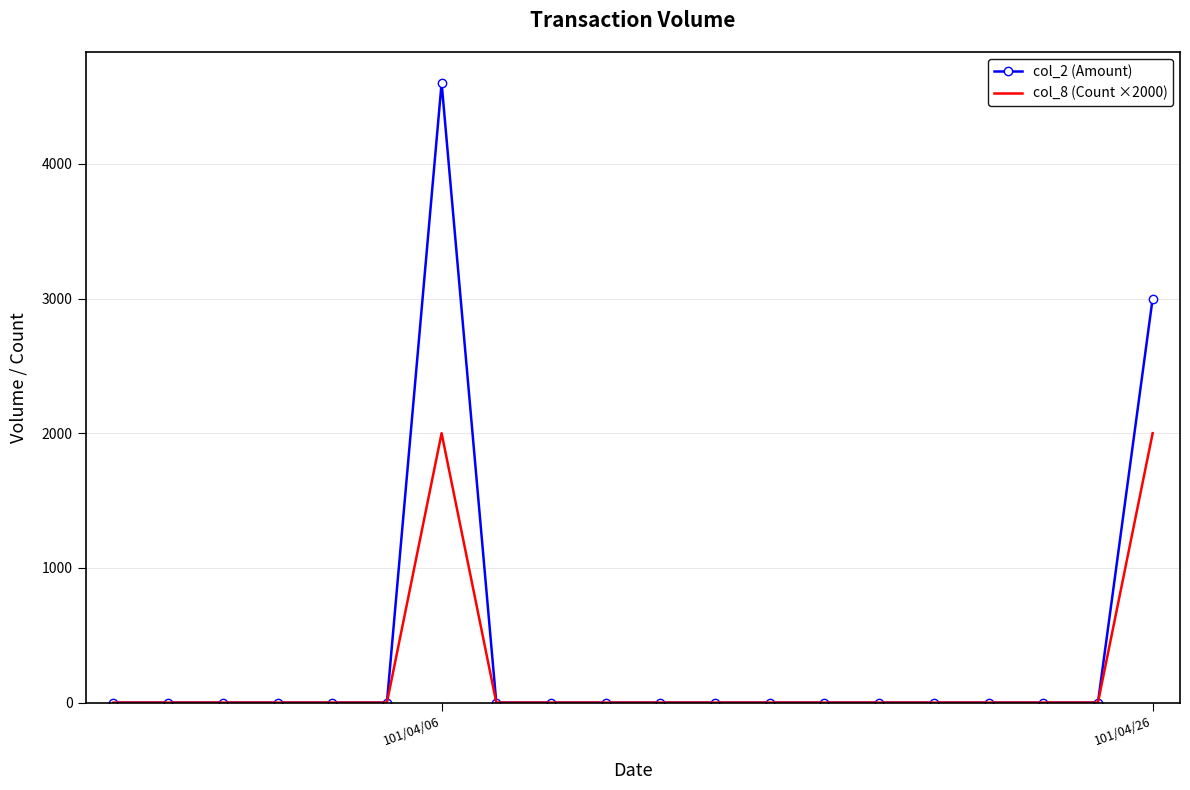

Rank the series by their maximum value, from lowest to highest.

col_8 (Count ×2000), col_2 (Amount)